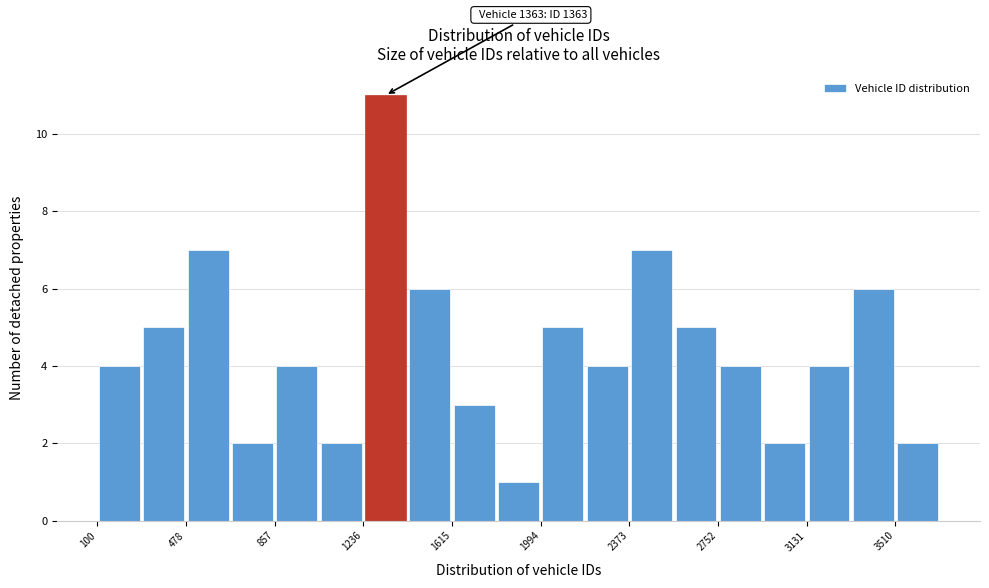

Read against the x-axis, roughly where is the centre of the tallest bar?

1350